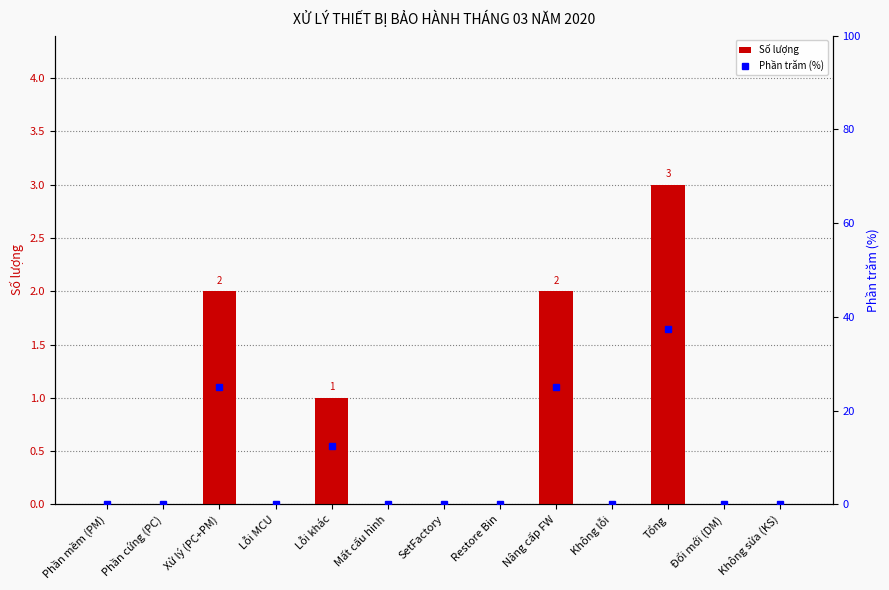

What is the label of the 2nd bar from the left?

Phần cứng (PC)